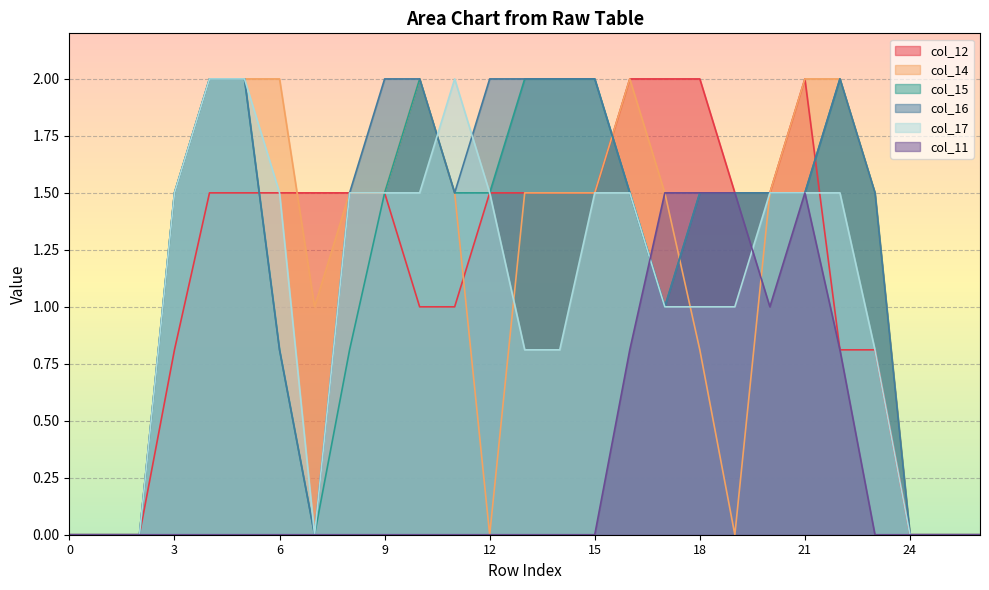

At which category is the sum across all series the highest?

21